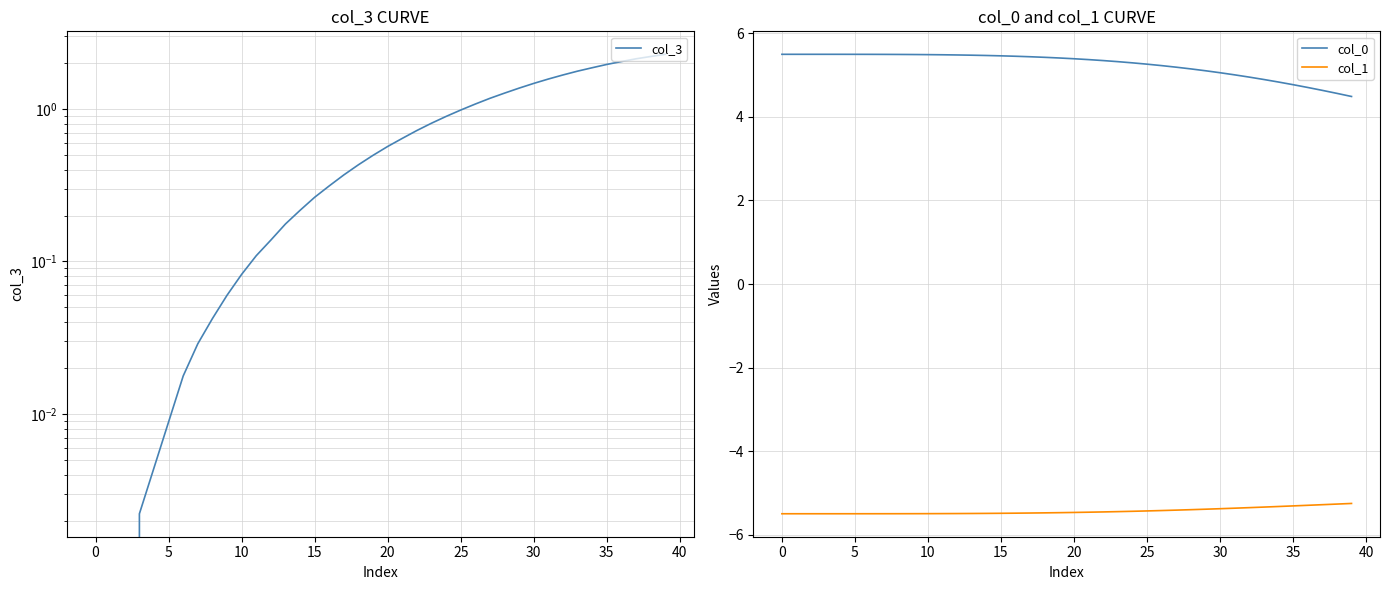

Rank the series by their maximum value, from lowest to highest.

col_1, col_3, col_0